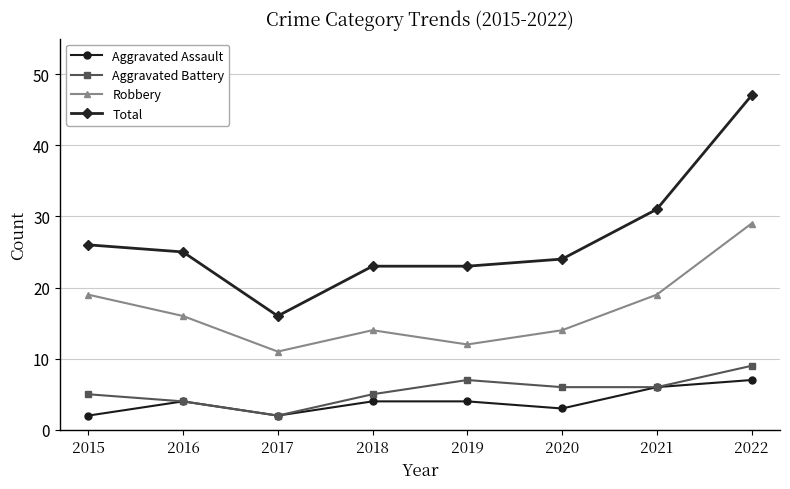

Which series changed the most between 2015 and 2018?

Robbery